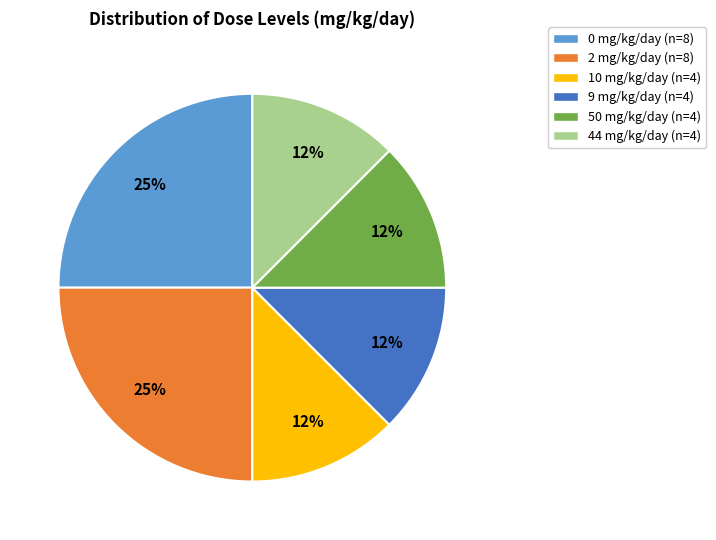

To the nearest percent, what is the average slice percentage?

17%